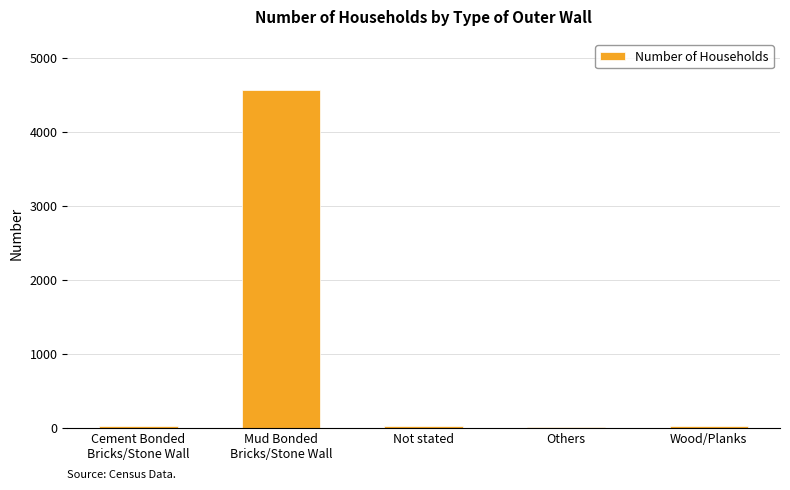

What is the sum of all values?

4634